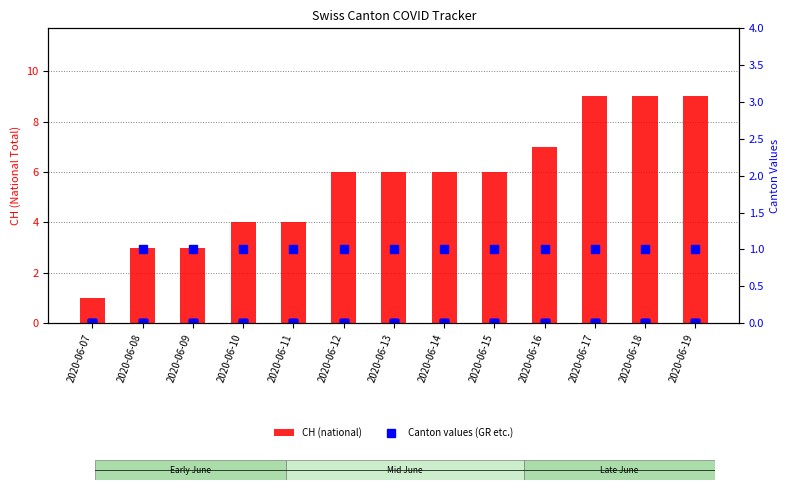

Does the chart contain stacked bars?

No